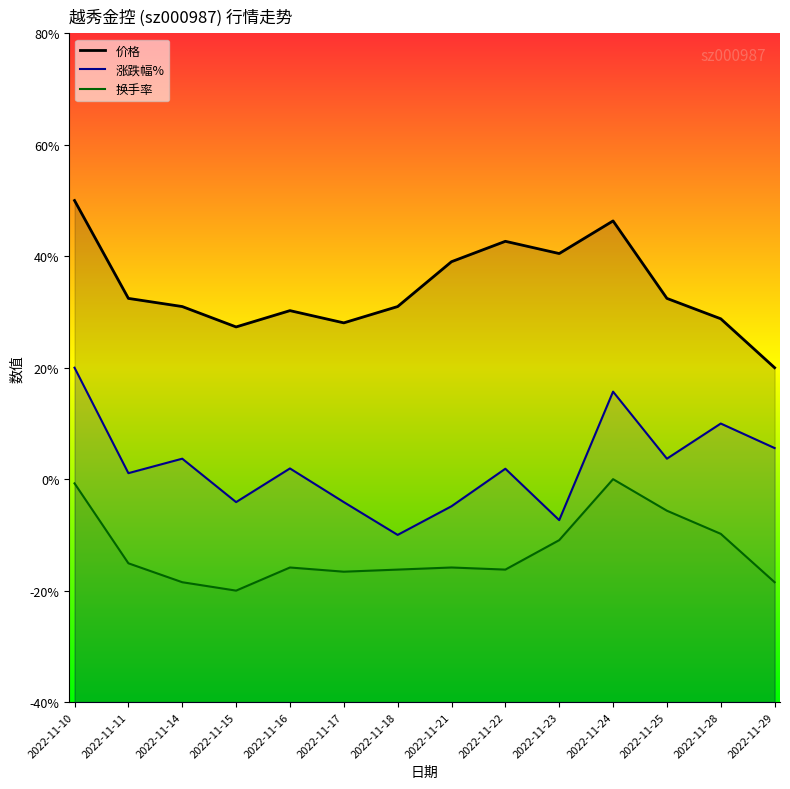

Reading left to right, extract all data points from this chart.

价格: 2022-11-10=5.0	2022-11-11=3.2	2022-11-14=3.1	2022-11-15=2.7	2022-11-16=3.0	2022-11-17=2.8	2022-11-18=3.1	2022-11-21=3.9	2022-11-22=4.3	2022-11-23=4.0	2022-11-24=4.6	2022-11-25=3.2	2022-11-28=2.9	2022-11-29=2.0
涨跌幅%: 2022-11-10=2.0	2022-11-11=0.1	2022-11-14=0.4	2022-11-15=-0.4	2022-11-16=0.2	2022-11-17=-0.4	2022-11-18=-1.0	2022-11-21=-0.5	2022-11-22=0.2	2022-11-23=-0.7	2022-11-24=1.6	2022-11-25=0.4	2022-11-28=1.0	2022-11-29=0.6
换手率: 2022-11-10=-0.1	2022-11-11=-1.5	2022-11-14=-1.8	2022-11-15=-2.0	2022-11-16=-1.6	2022-11-17=-1.7	2022-11-18=-1.6	2022-11-21=-1.6	2022-11-22=-1.6	2022-11-23=-1.1	2022-11-24=0.0	2022-11-25=-0.6	2022-11-28=-1.0	2022-11-29=-1.8